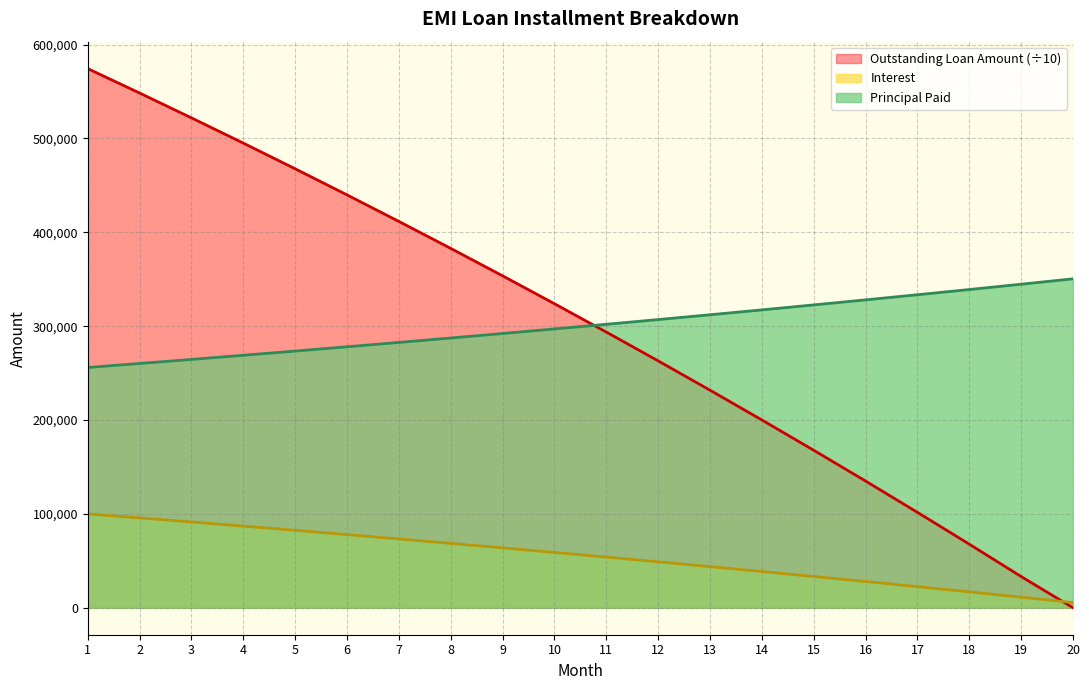

What is the sum of all Interest values?

1102213.0